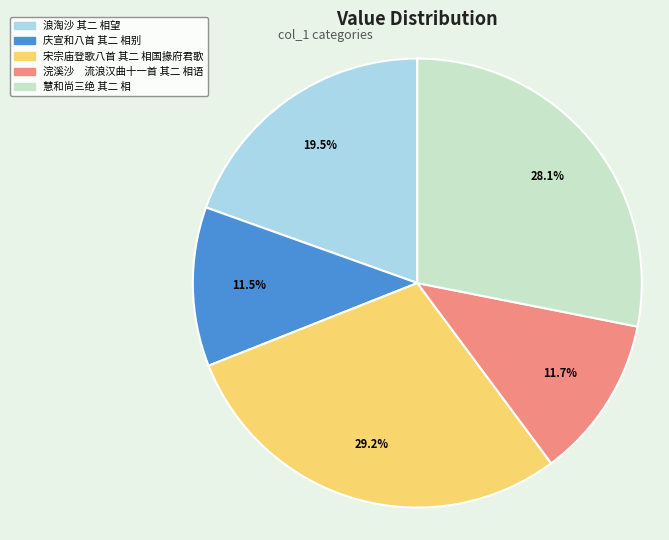

Is there a majority slice in this chart?

No